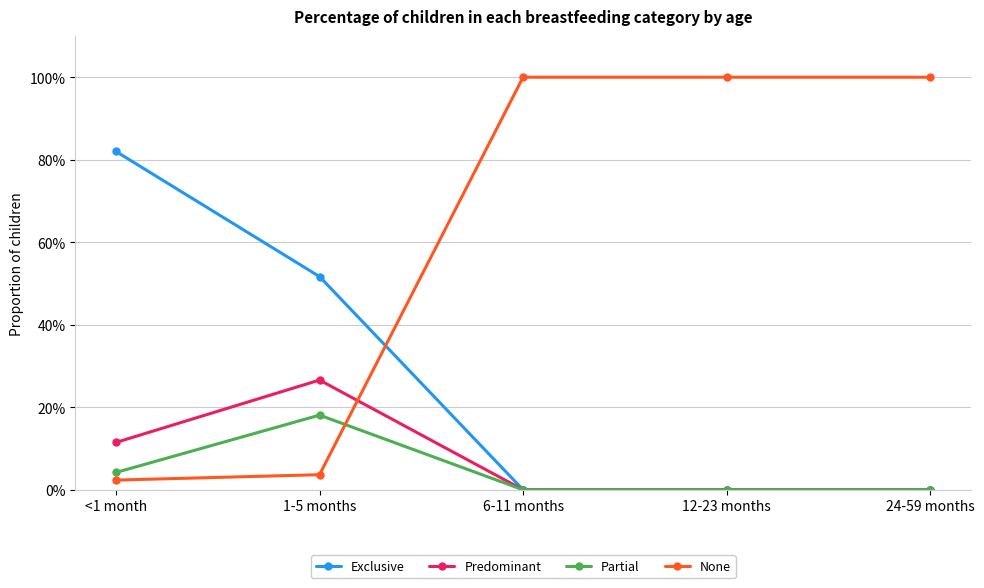

Which series ends up on top after the final intersection of Partial and None?

None